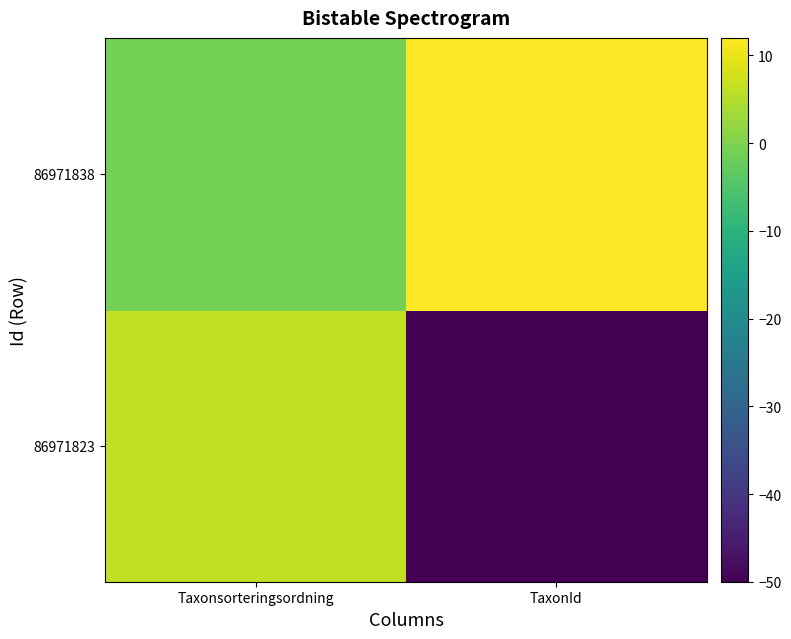

Count the number of categories in the chart.

2